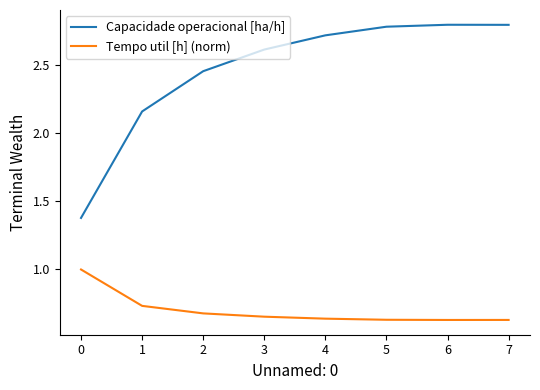

True or false: Capacidade operacional [ha/h] and Tempo util [h] (norm) intersect in this chart.

False